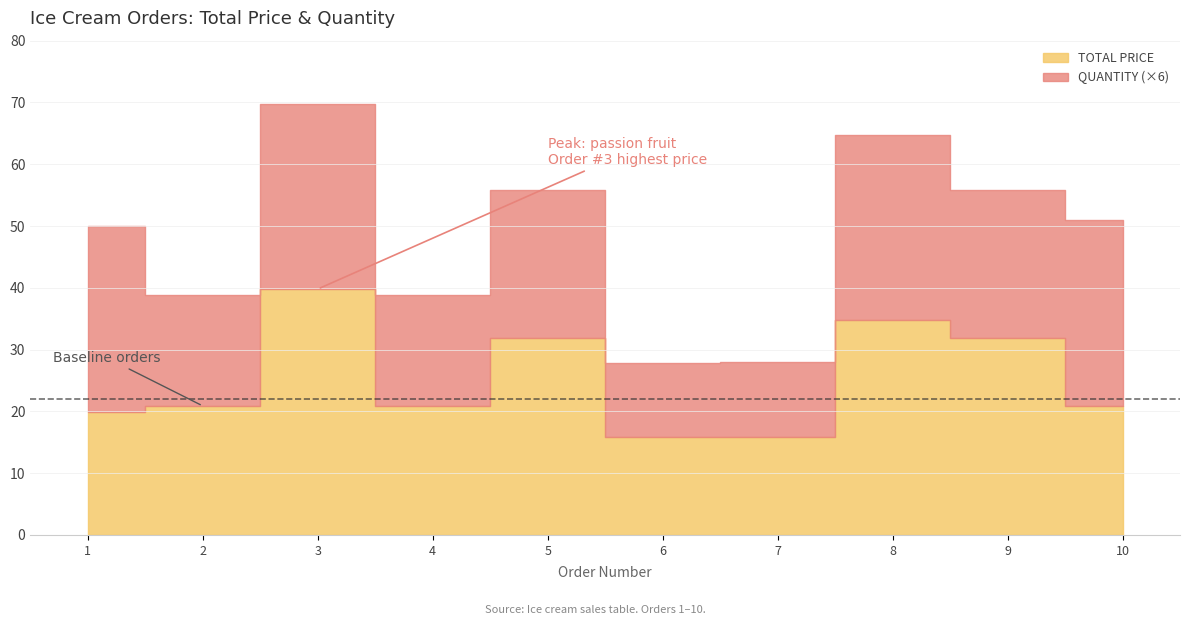

In QUANTITY, how many points are lower than both neighbors (excluding endpoints)?

3